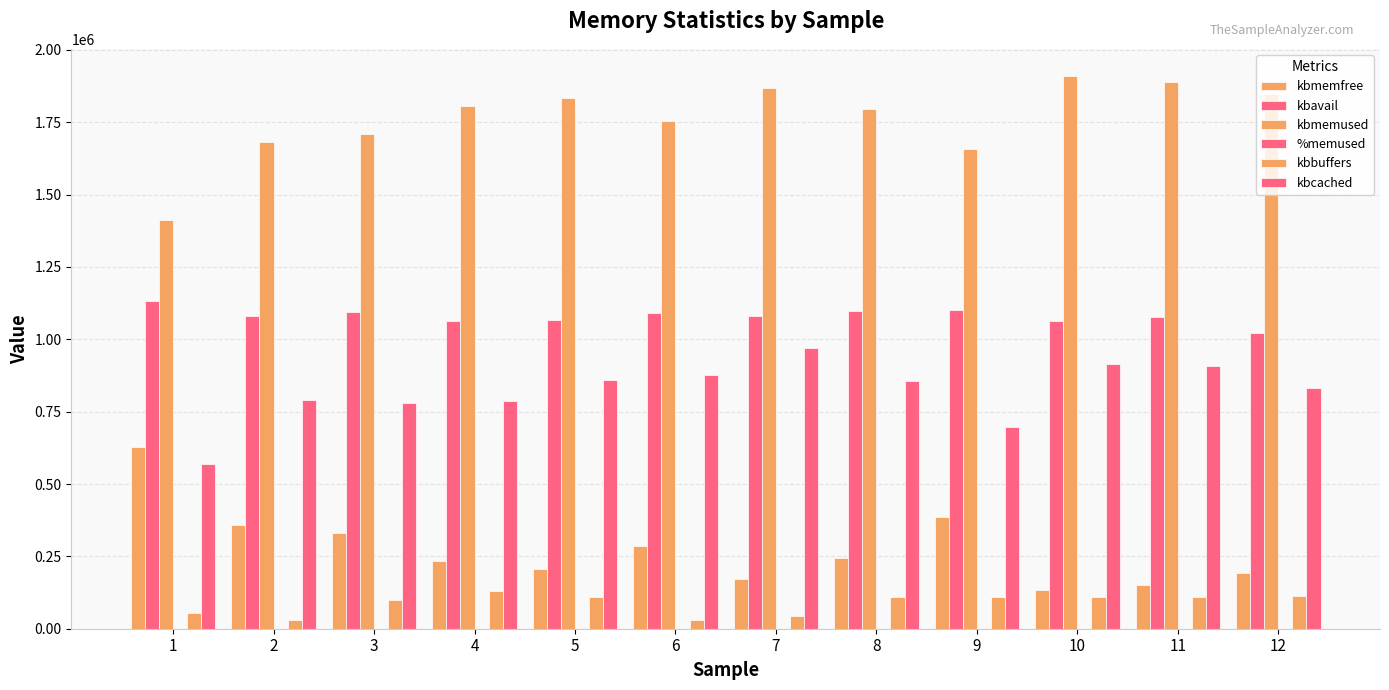

At which category is the sum across all series the highest?

7